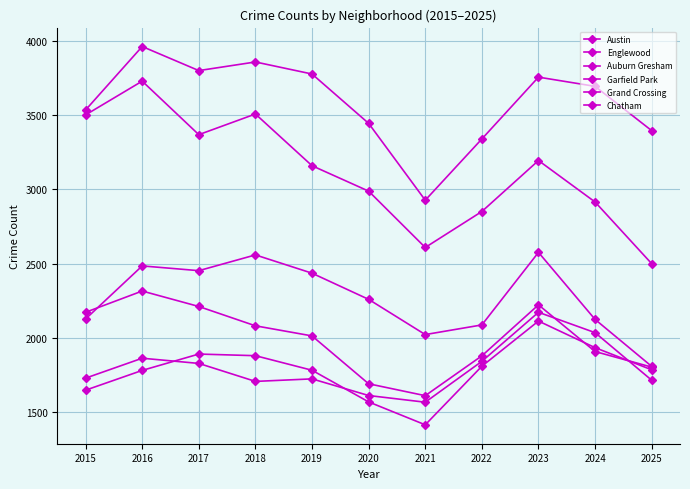

Read the Austin value at 2019.

3776